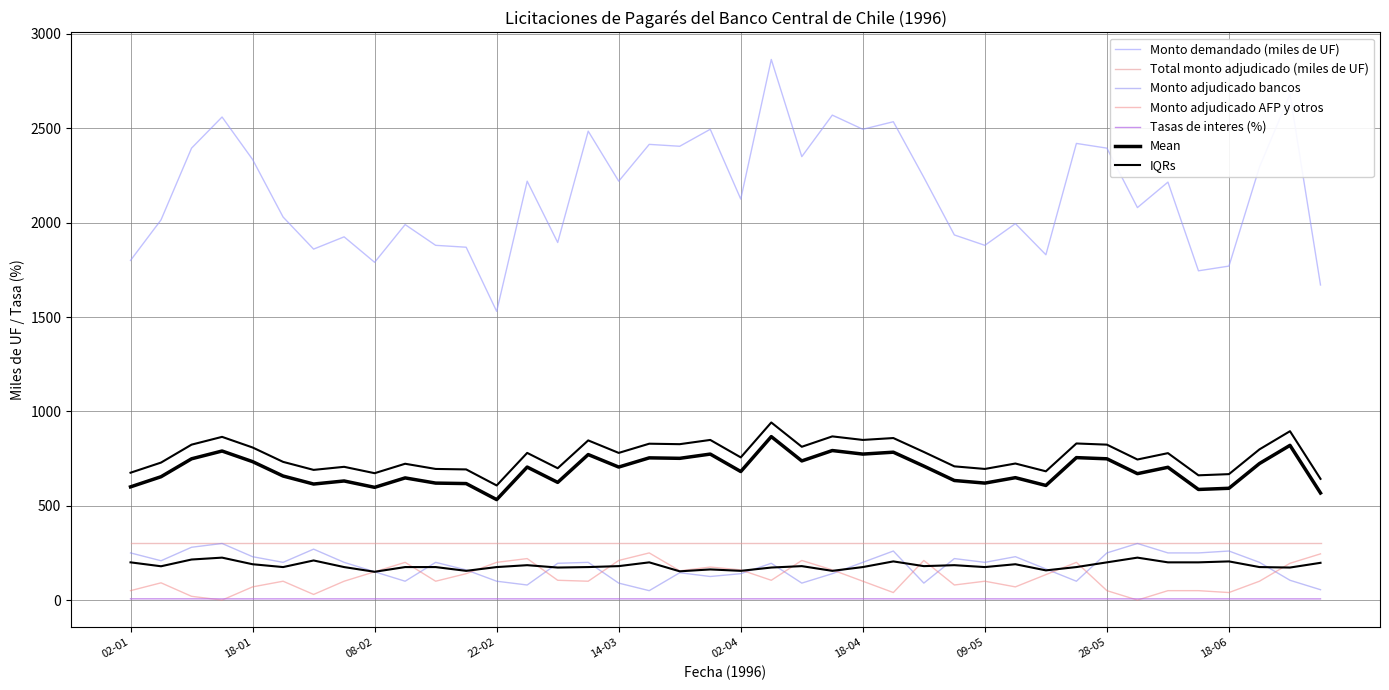

What is the label of the 33rd point from the left?

28-05